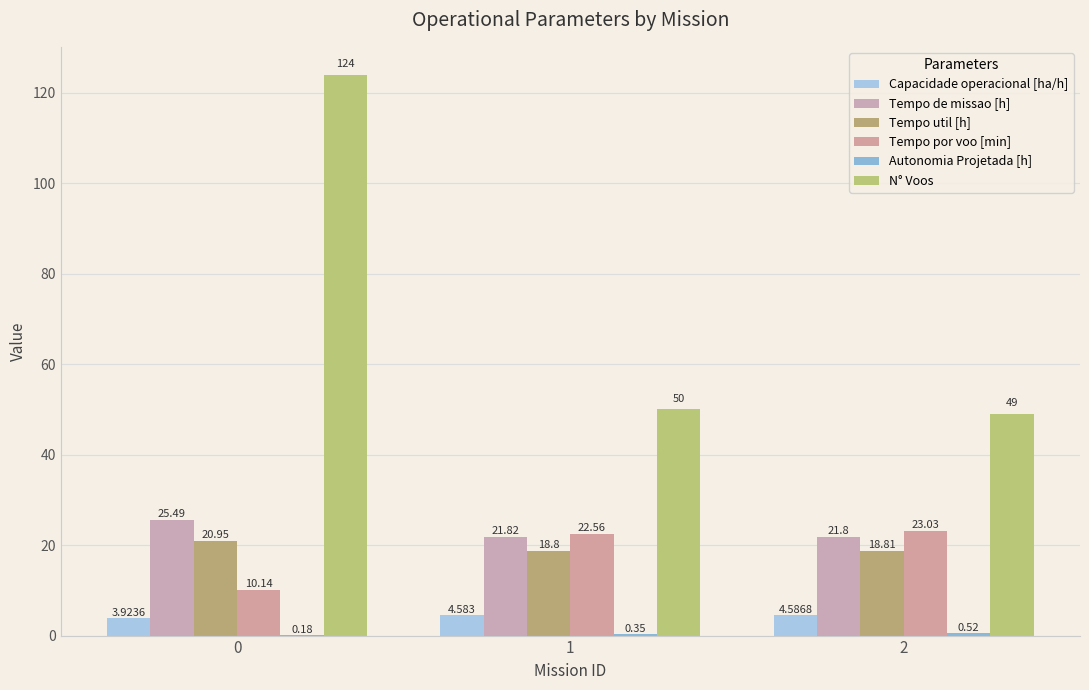

How many groups of bars are there?

3